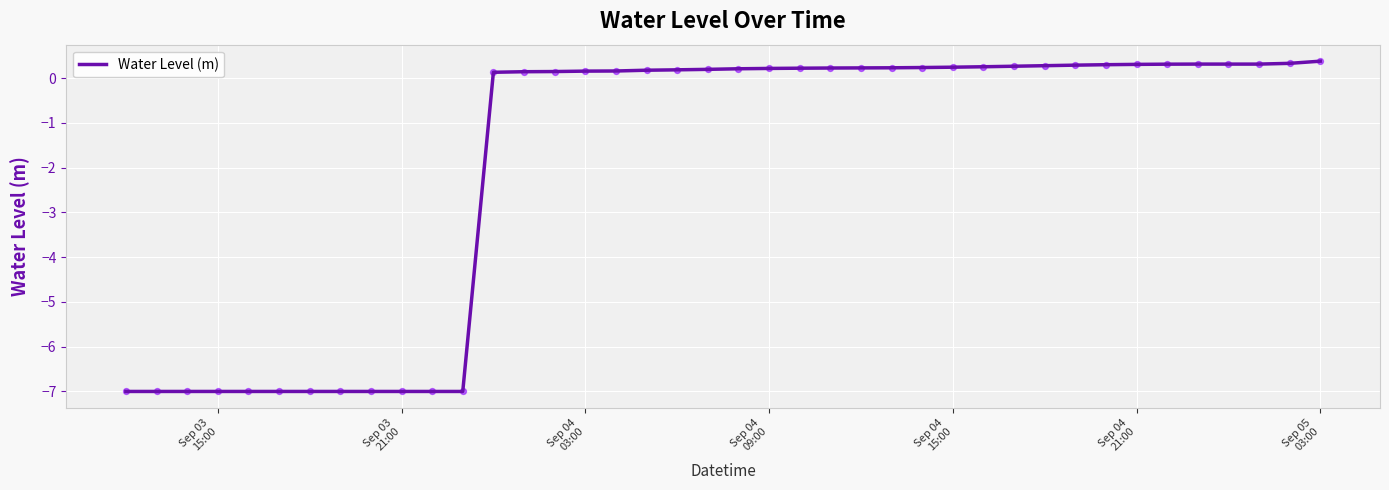

What is the difference between the maximum and minimum values?

7.4